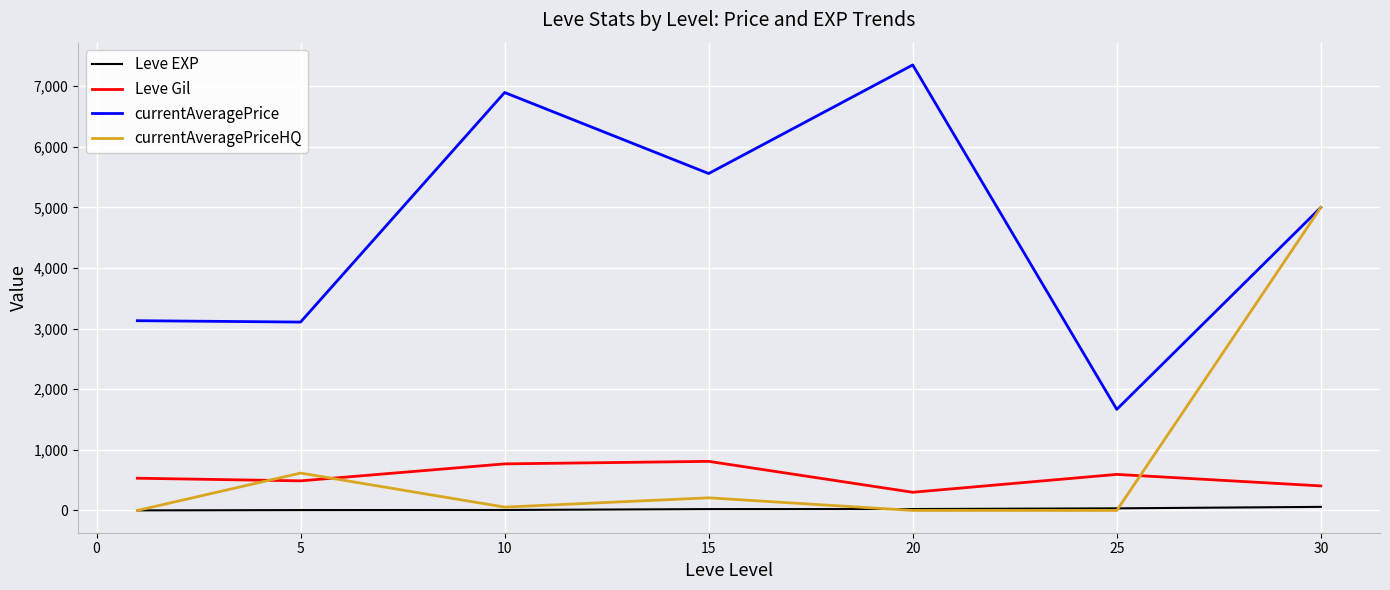

Which series has the widest spread of values?

currentAveragePrice